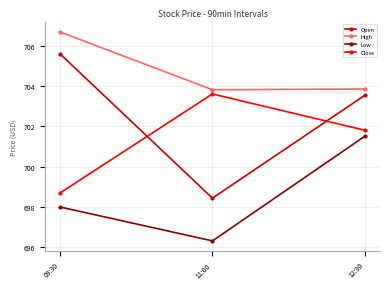

What is the difference between the highest and lowest values at 09:30?

8.7